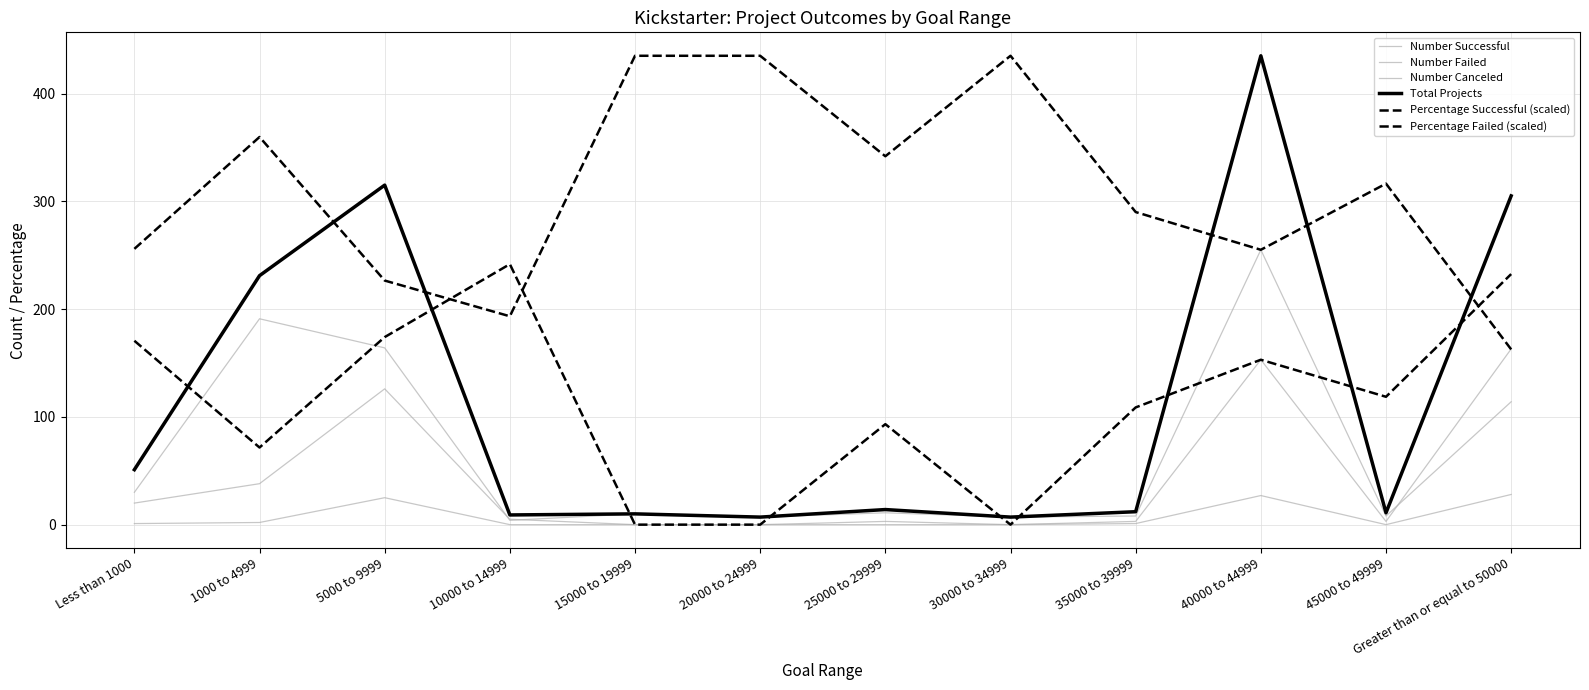

Rank the series by their maximum value, from highest to lowest.

Total Projects, Percentage Successful (scaled), Number Successful, Percentage Failed (scaled), Number Failed, Number Canceled